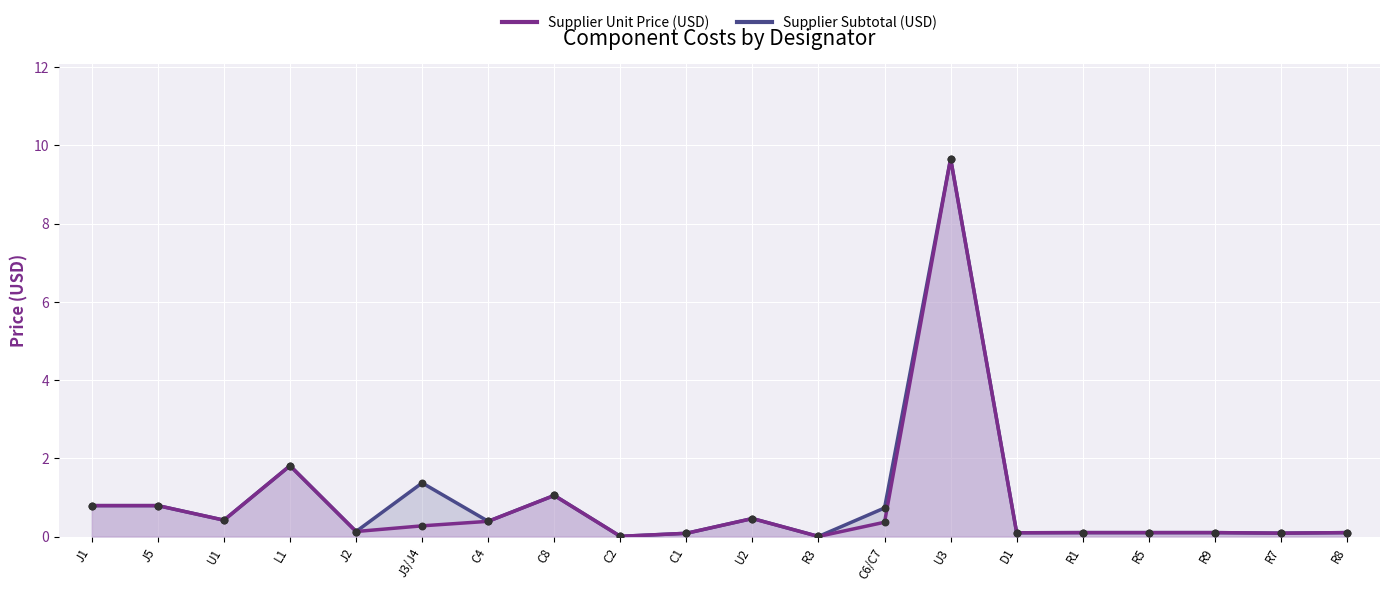

Which series has the widest spread of Y values?

Supplier Subtotal (USD)